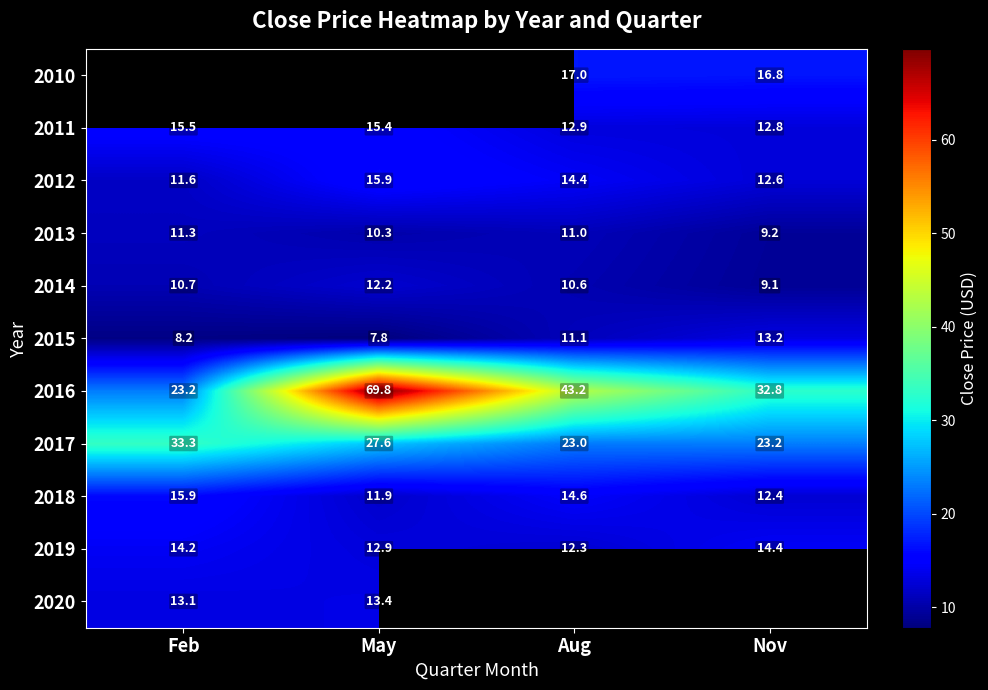

What is the difference between the second highest and minimum values in the 2014 series?

1.6